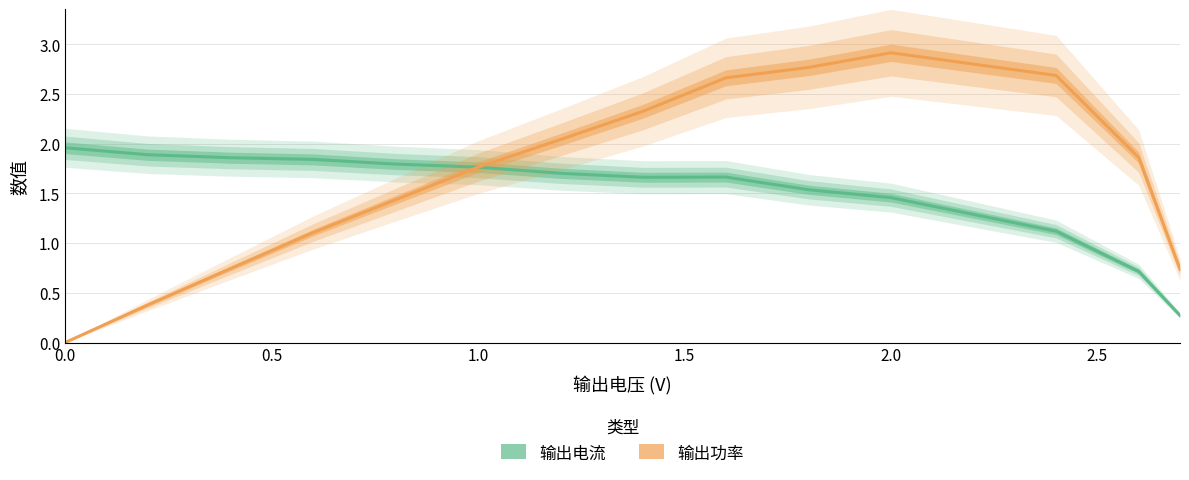

Which series has the largest total across all categories?

输出功率